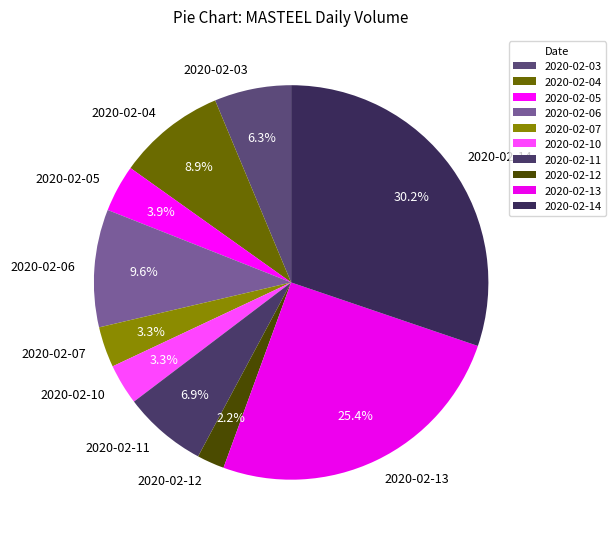

Which has a higher value, 2020-02-10 or 2020-02-12?

2020-02-10